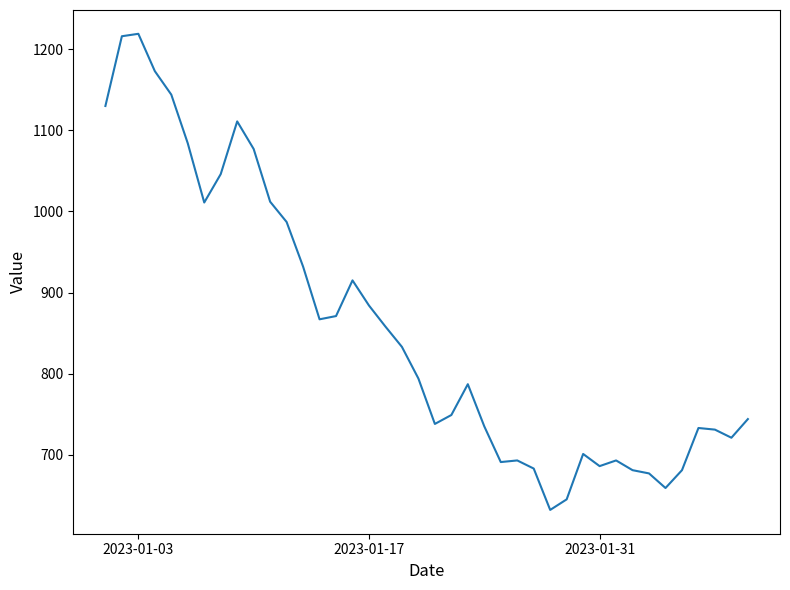

What is the minimum value shown in the chart?

632